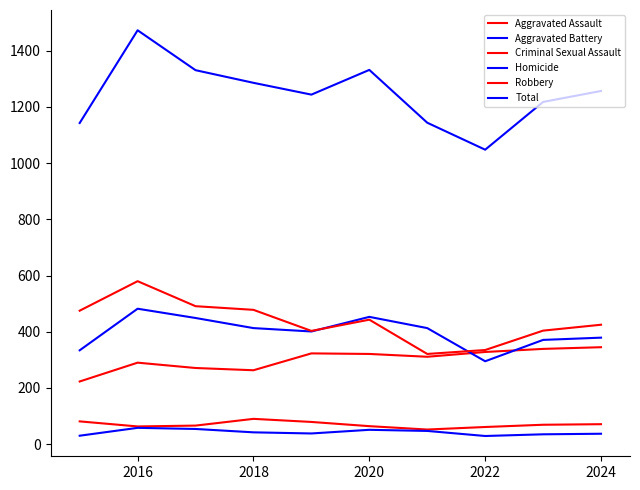

Does the chart have visible grid lines?

No